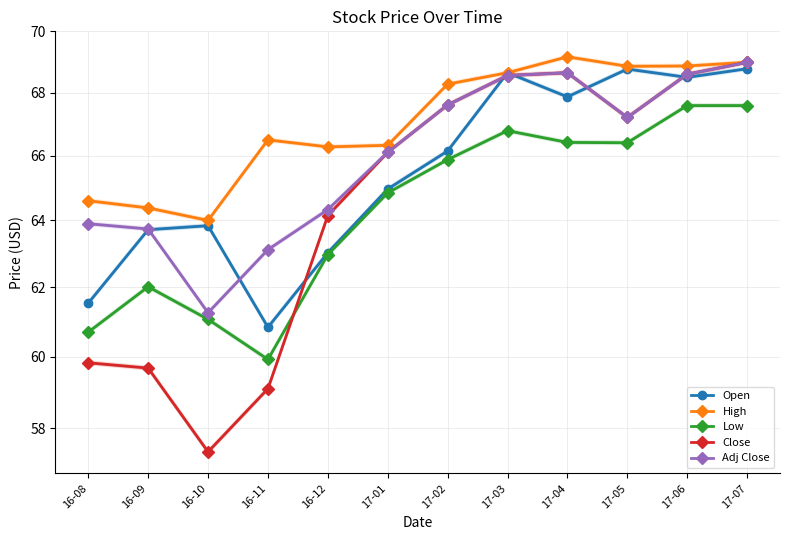

Is the value of Adj Close at 16-09 greater than the value of Close at 17-02?

No